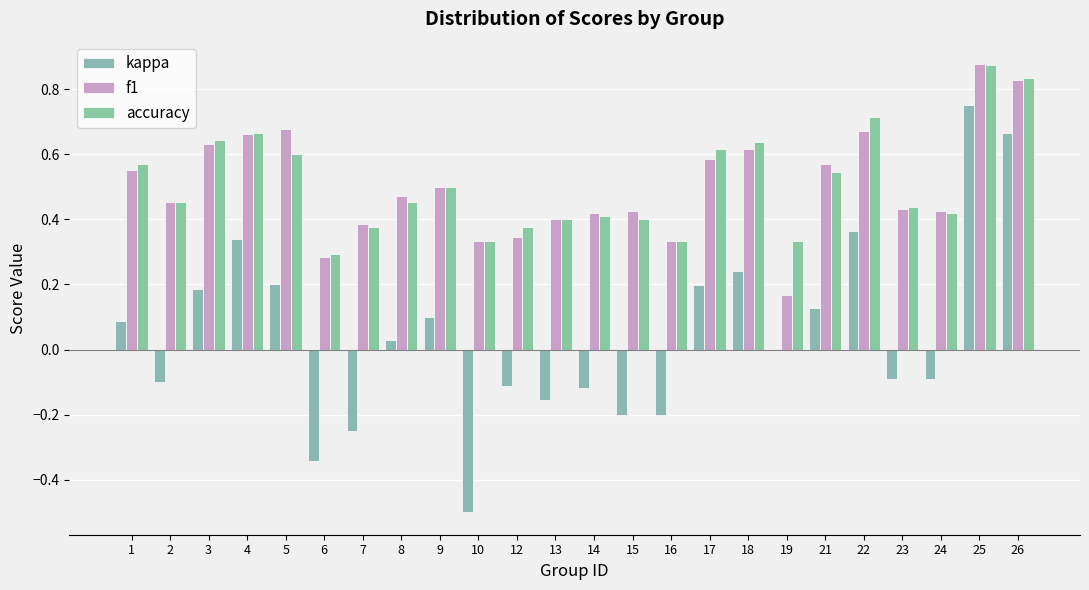

How many distinct data groups are displayed?

3